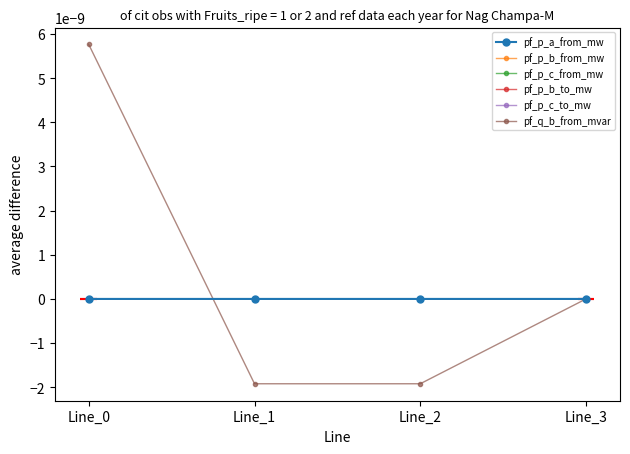

How many values in the pf_p_b_from_mw series are below 0?

3